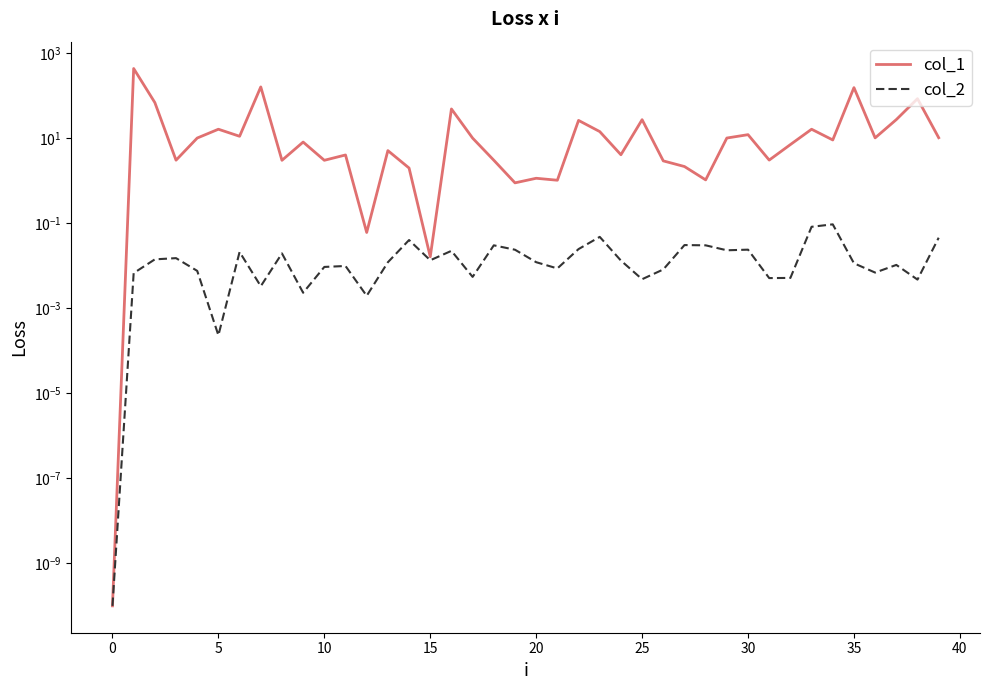

List the series in order of their overall mean, lowest first.

col_2, col_1